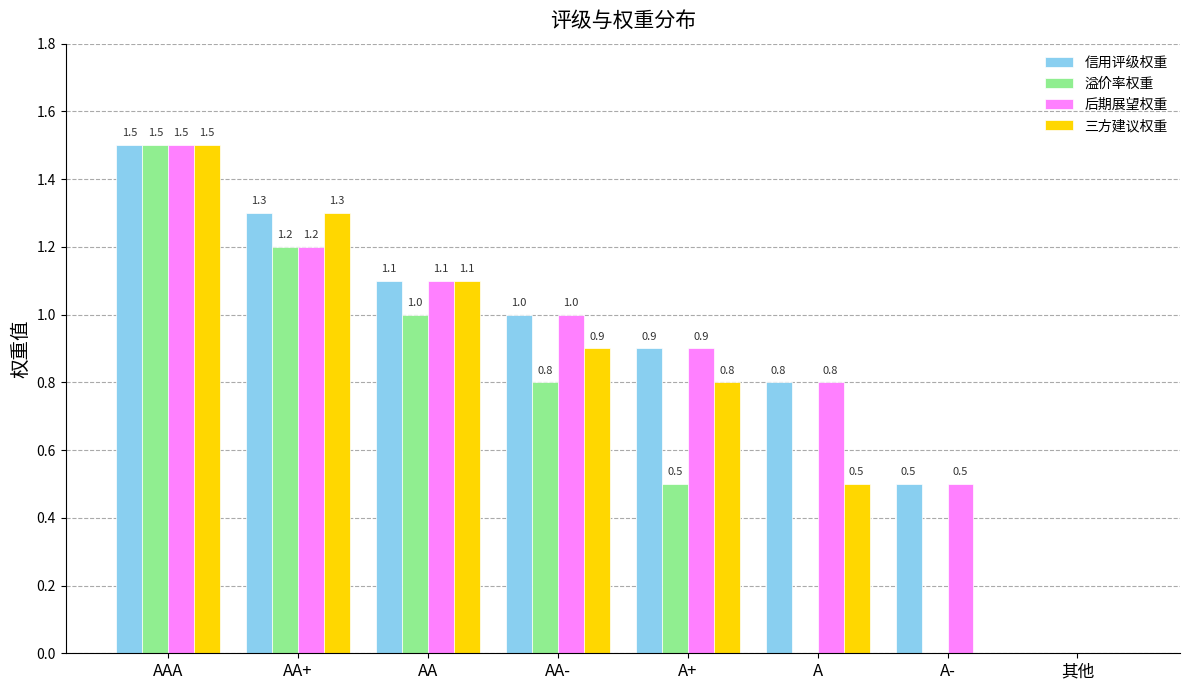

At which label does 溢价率权重 reach its peak?

AAA